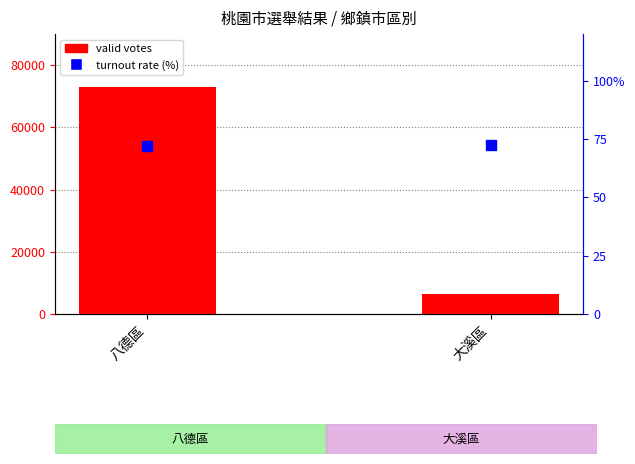

Which series contains the highest Y value?

valid votes